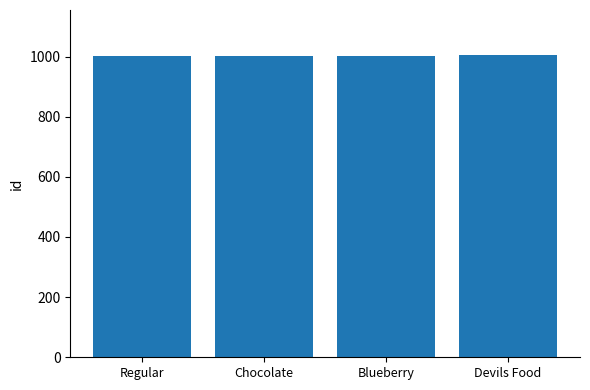

The value at Regular is 1001. True or false?

True